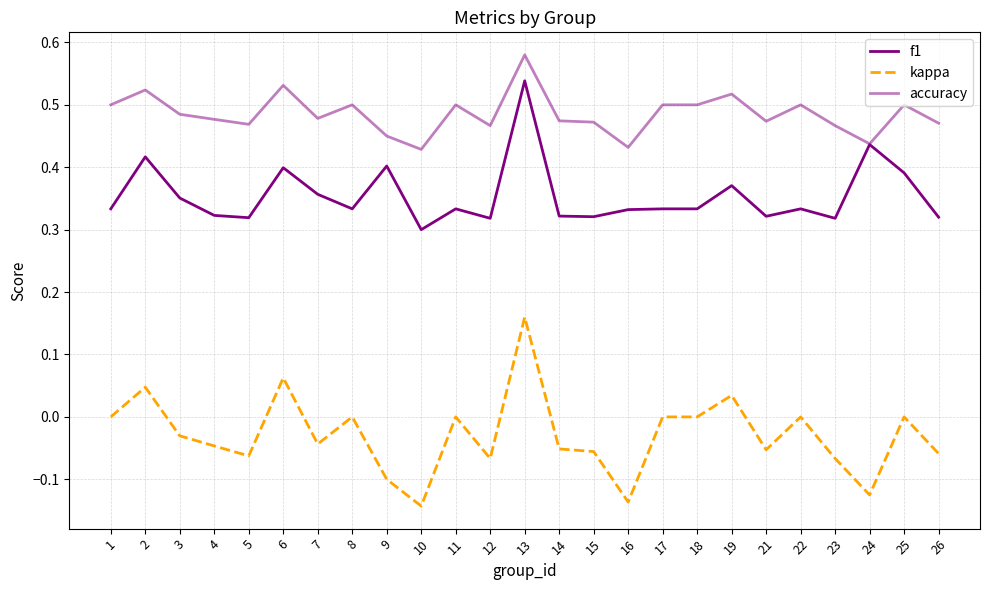

Is this an area chart (filled region under the line)?

No